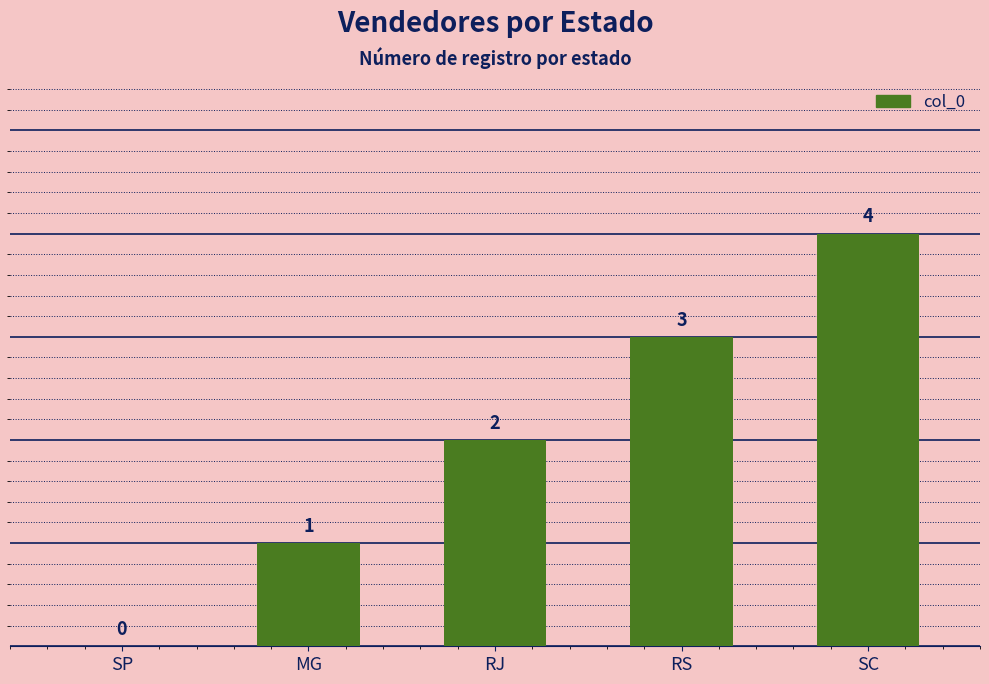

Are the bars horizontal?

No